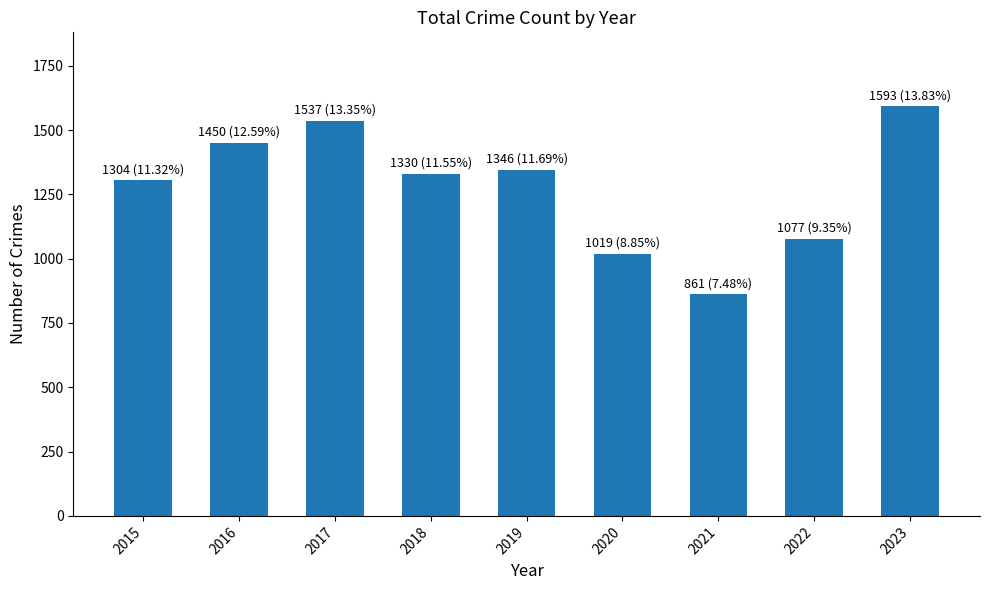

Which label corresponds to the smallest value in the chart?

2021